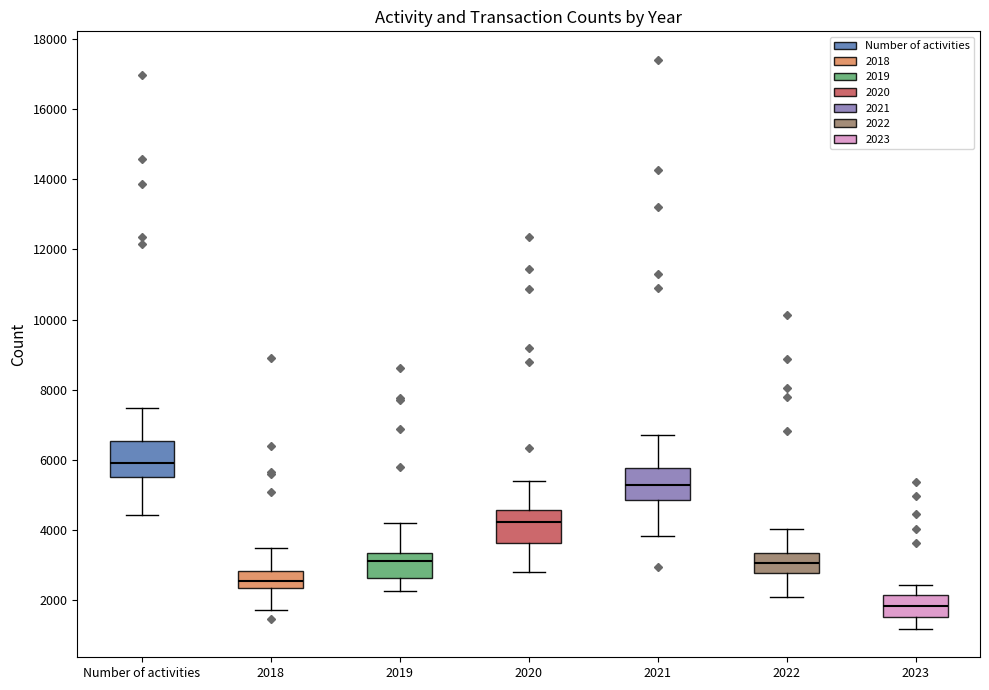

Where is the upper edge of the box for Number of activities on the y-axis? The values are not printed on the chart, so give them approximately, as read against the axis.

6600